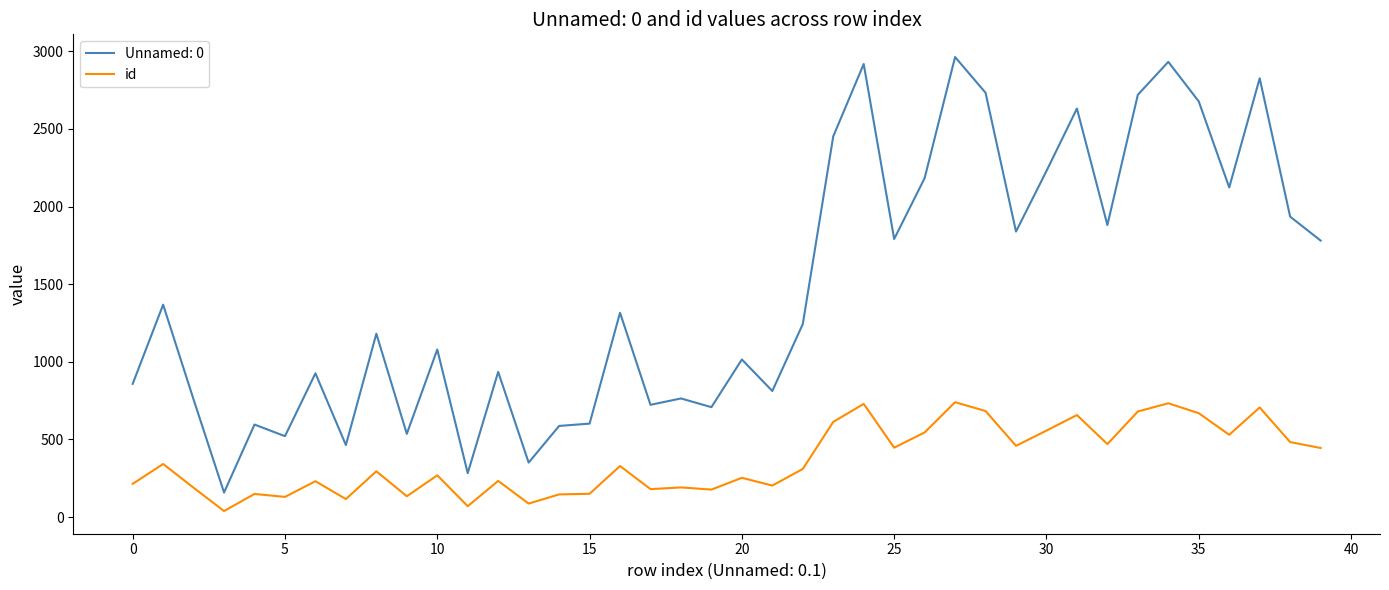

List the series in order of their overall mean, lowest first.

id, Unnamed: 0